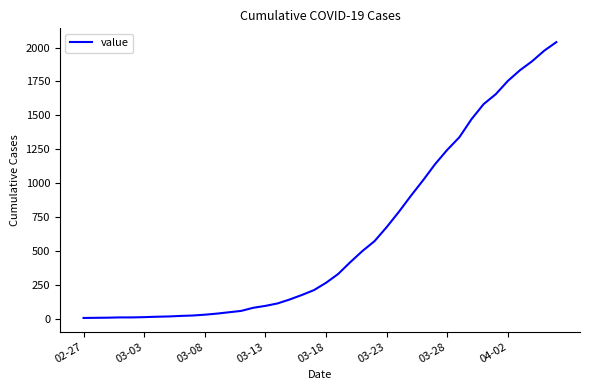

Is this an area chart (filled region under the line)?

No